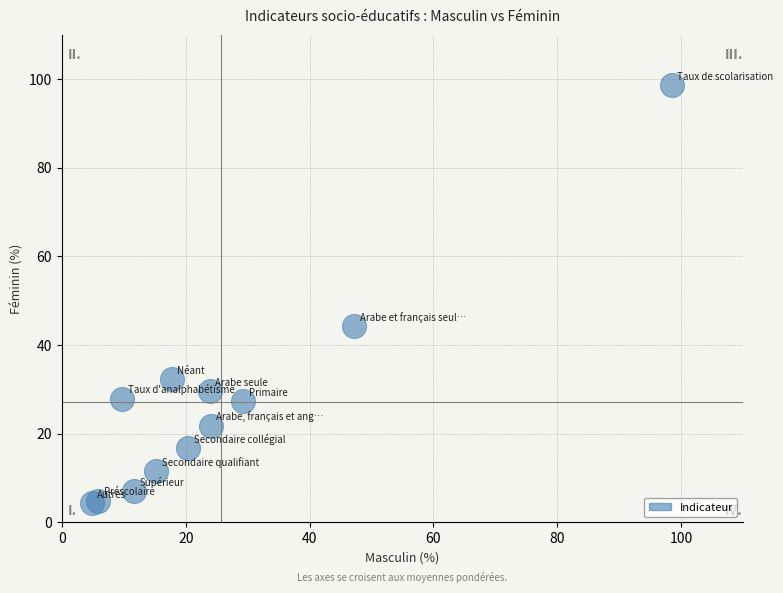

What is the range of Y values (max minus min)?

94.3